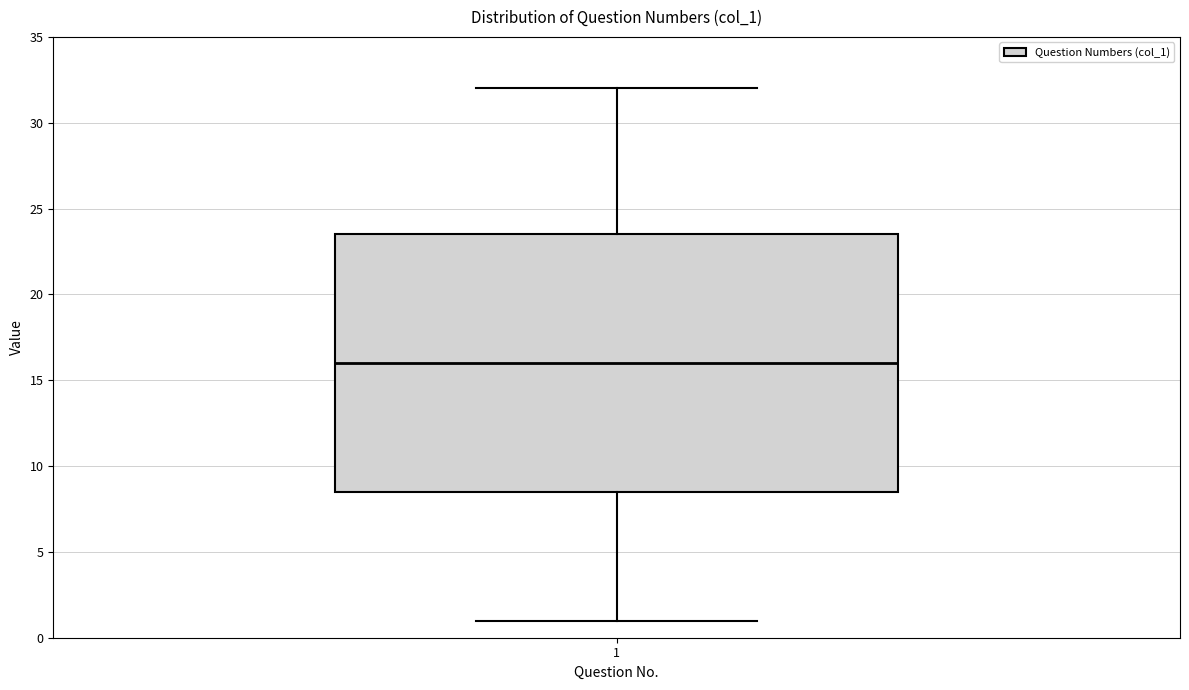

Read this box plot against the y-axis: the position of the median line, the range covered by the box, and the ends of both whiskers. The values are not printed on the chart, so give them approximately, as read against the axis.

median 16.0, box 8.5 to 23.5, whiskers 1.0 to 32.0